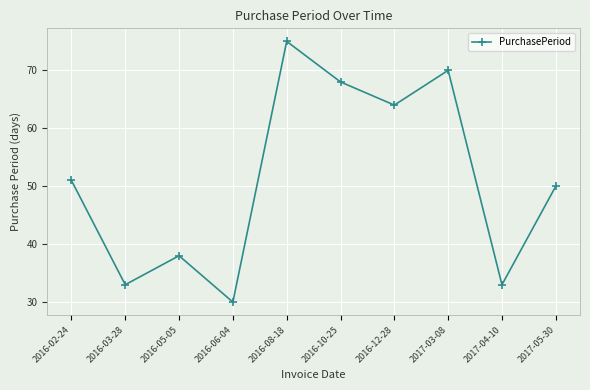

Is it true that the value at 2017-05-30 is 12?

False